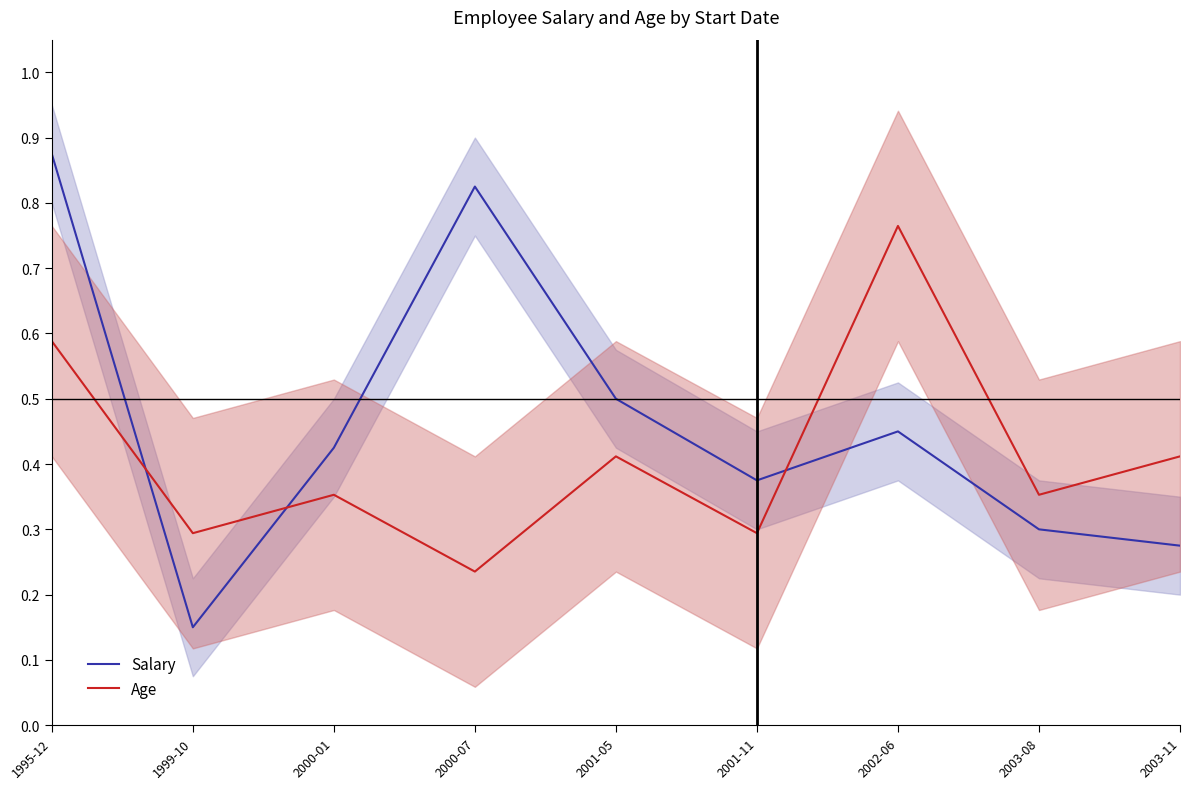

What position from the right is 2001-05?

5